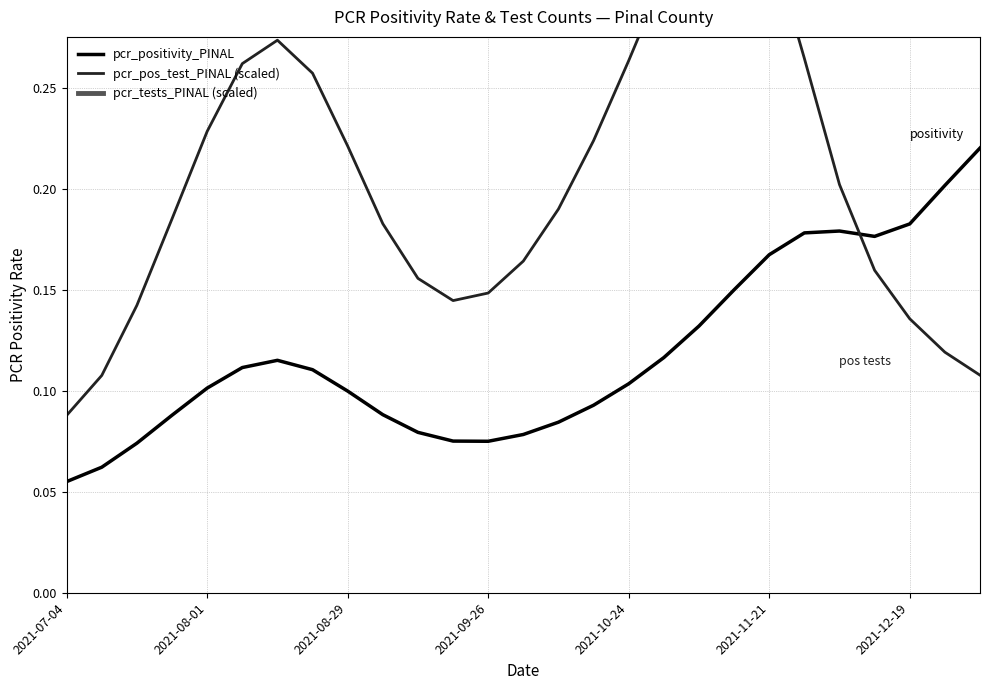

What is the highest value of the pcr_pos_test_PINAL (scaled) series?

0.4